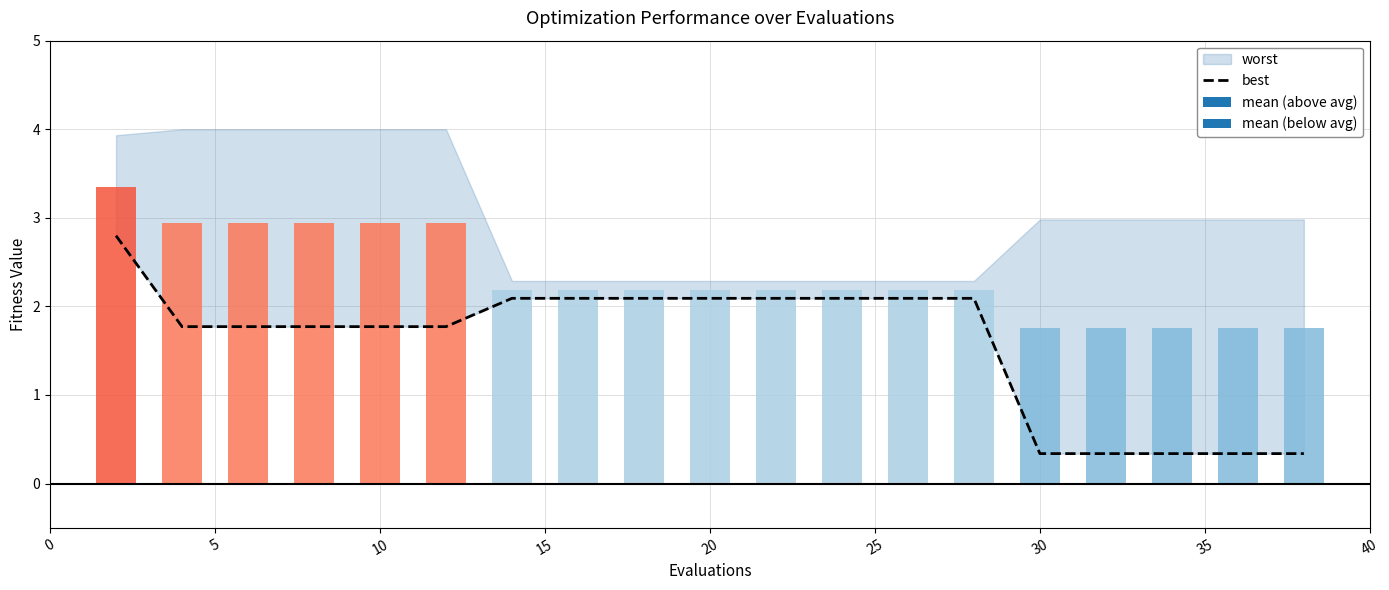

Where is the data nearest to the value 1?

30